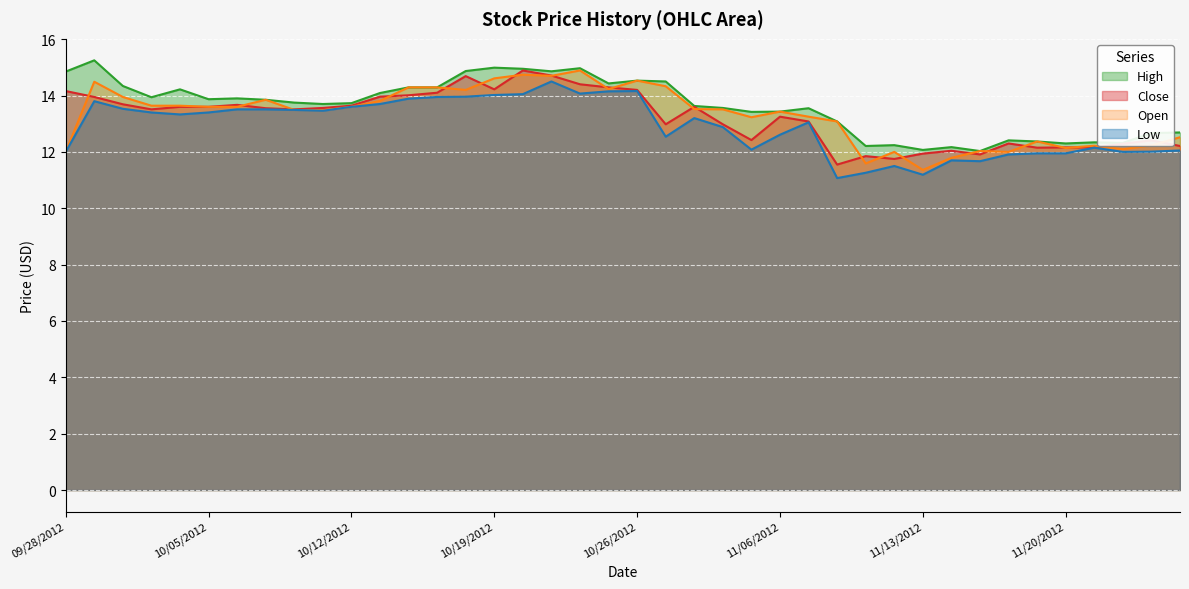

What are all the series names shown in the legend?

High, Close, Open, Low